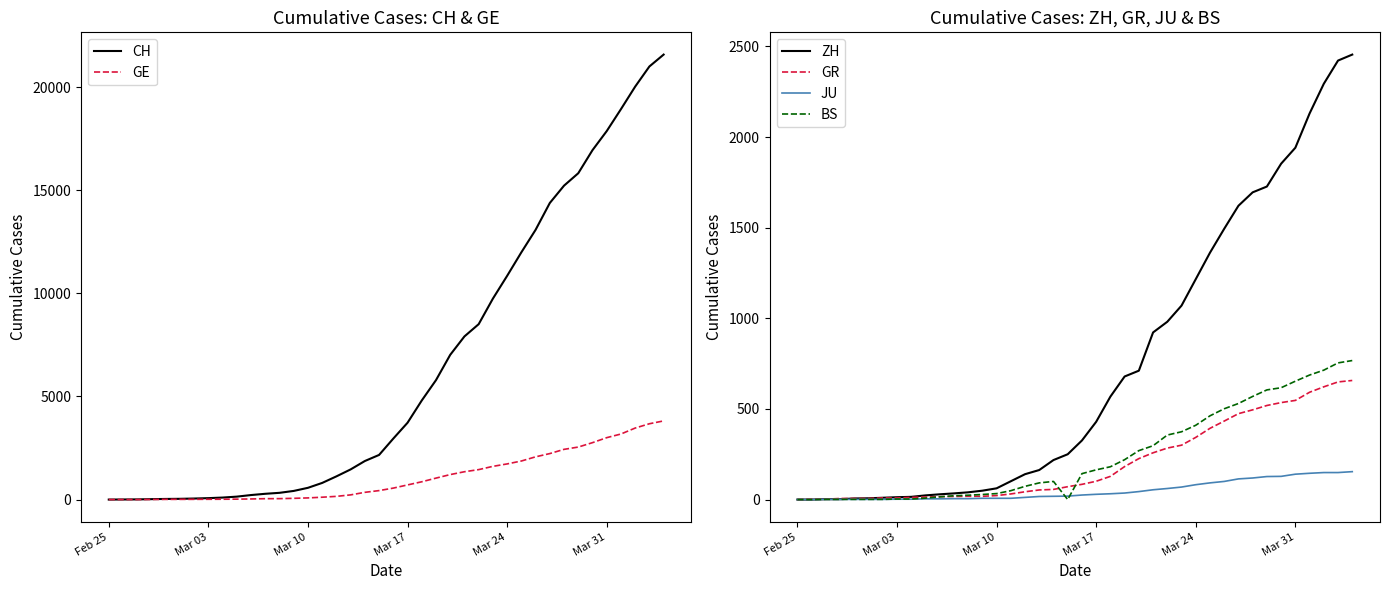

What is the difference between the maximum and second lowest values in the ZH series?

2455